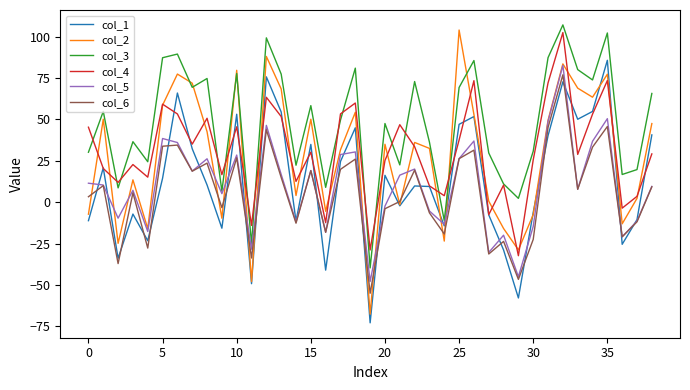

What are all the series names shown in the legend?

col_1, col_2, col_3, col_4, col_5, col_6